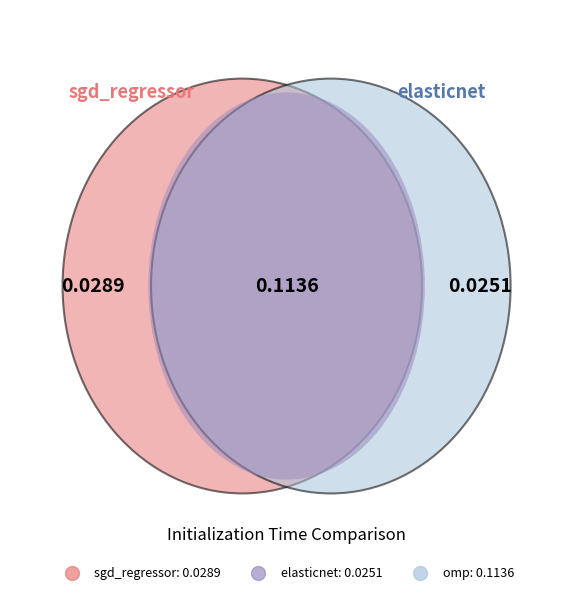

How many slices are in this pie chart?

3